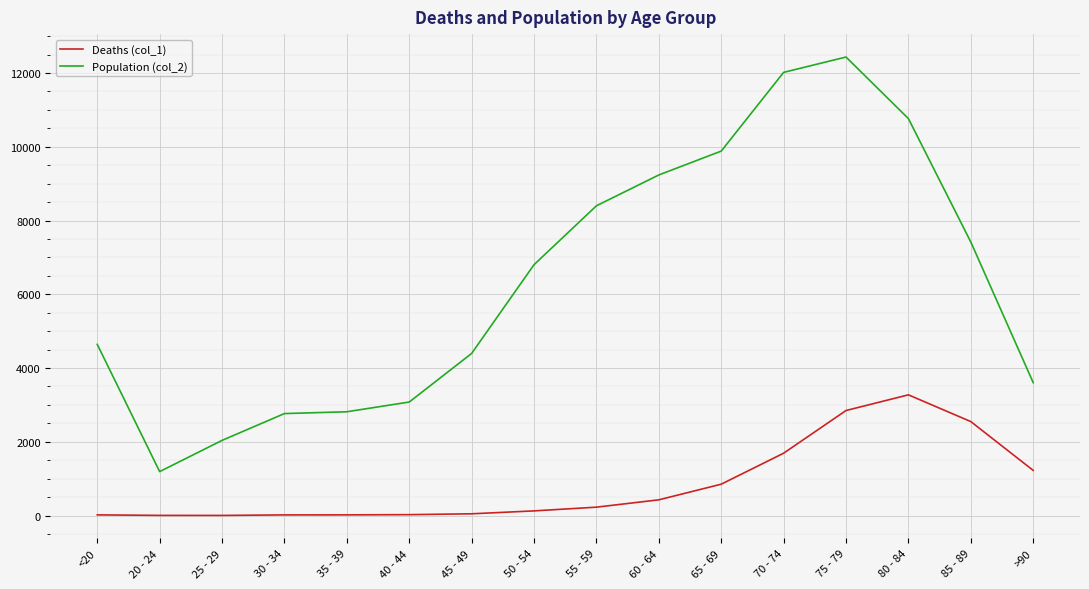

True or false: Population (col_2) and Deaths (col_1) cross at least once.

False